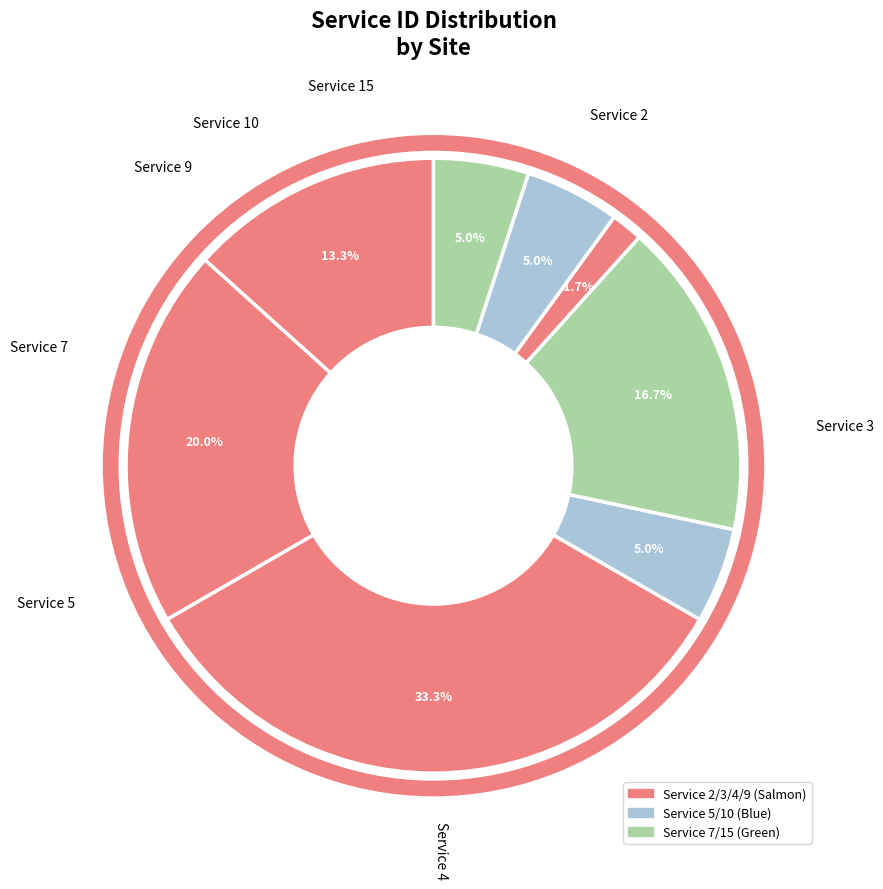

To the nearest percent, what is the average slice percentage?

12%